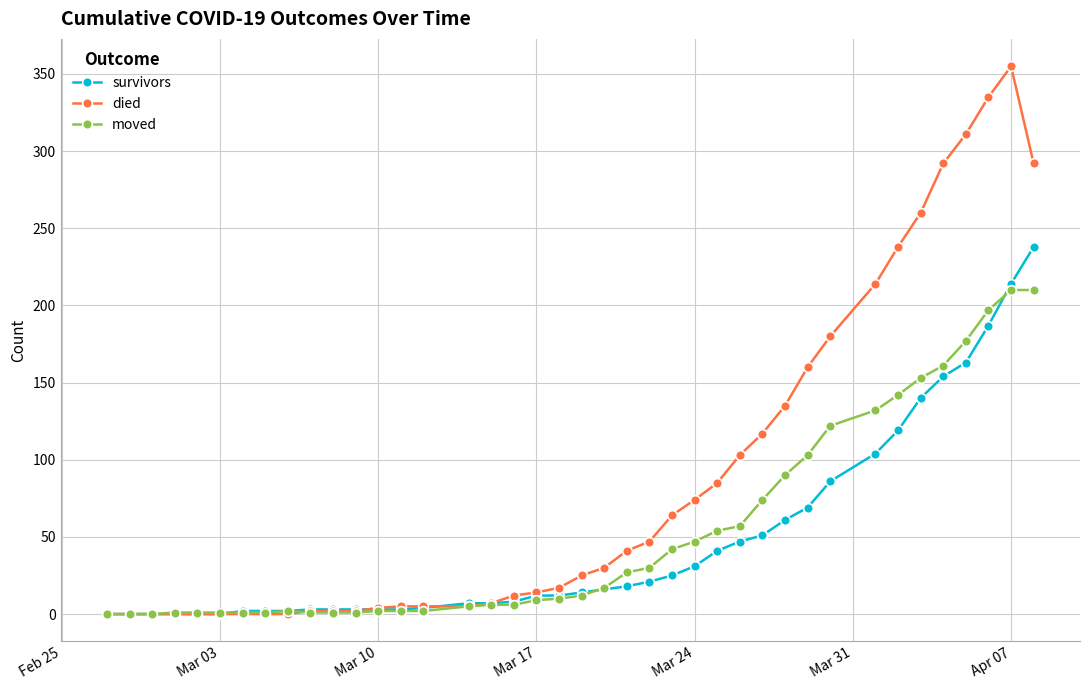

What is the value of the survivors point at the 13th from the left?

3